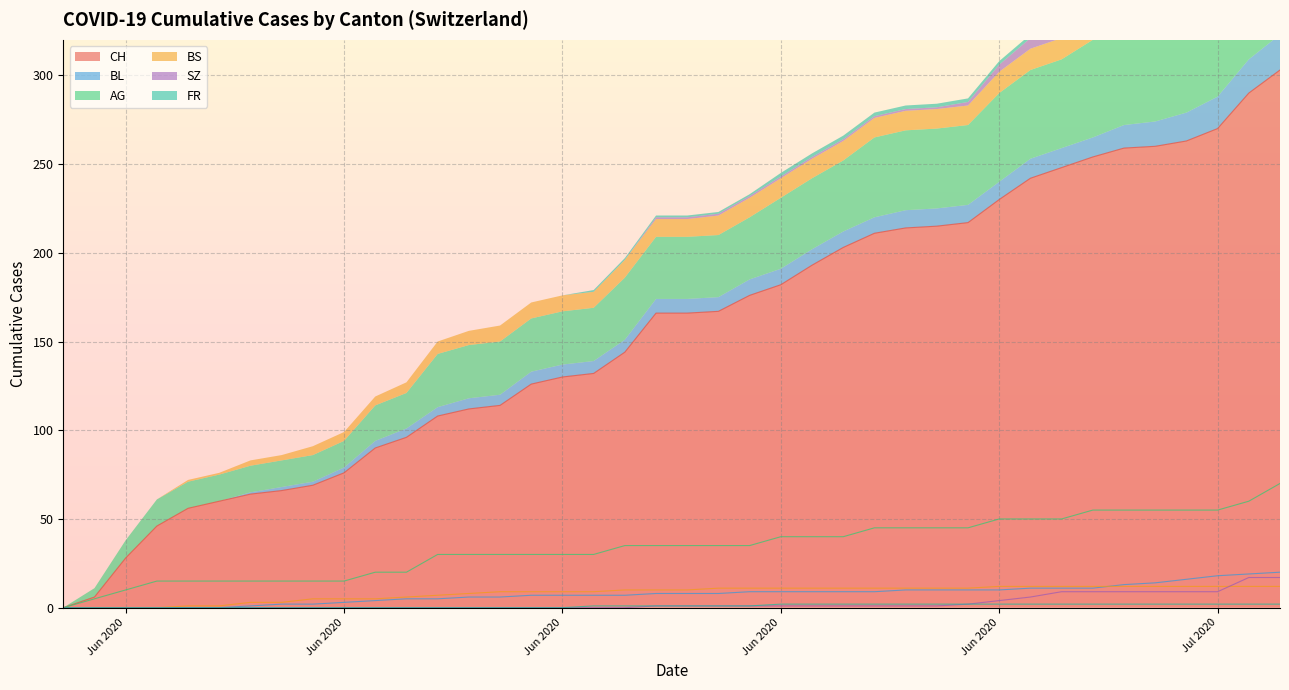

True or false: AG and BL cross at least once.

False